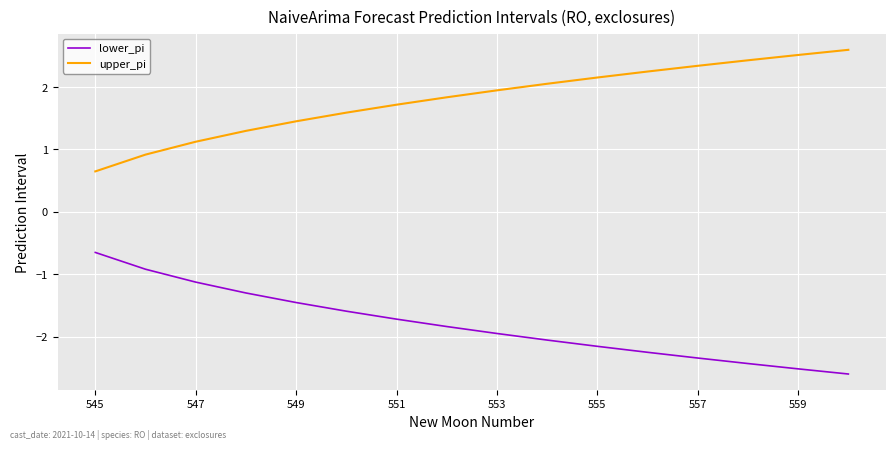

Rank the series by their average value, from highest to lowest.

upper_pi, lower_pi